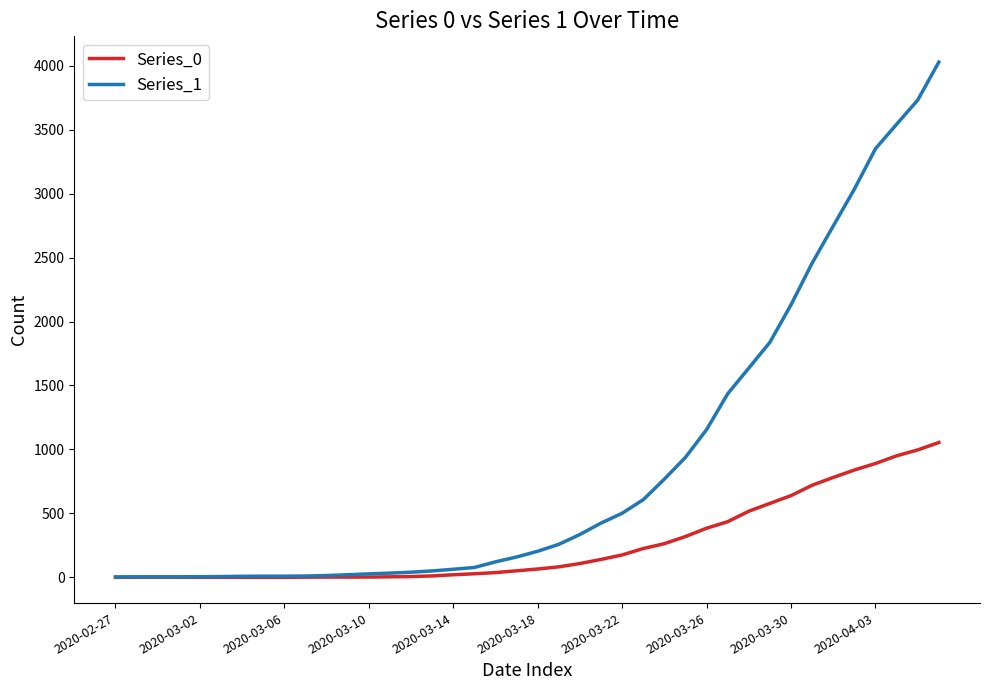

Which series has the widest spread of values?

Series_1